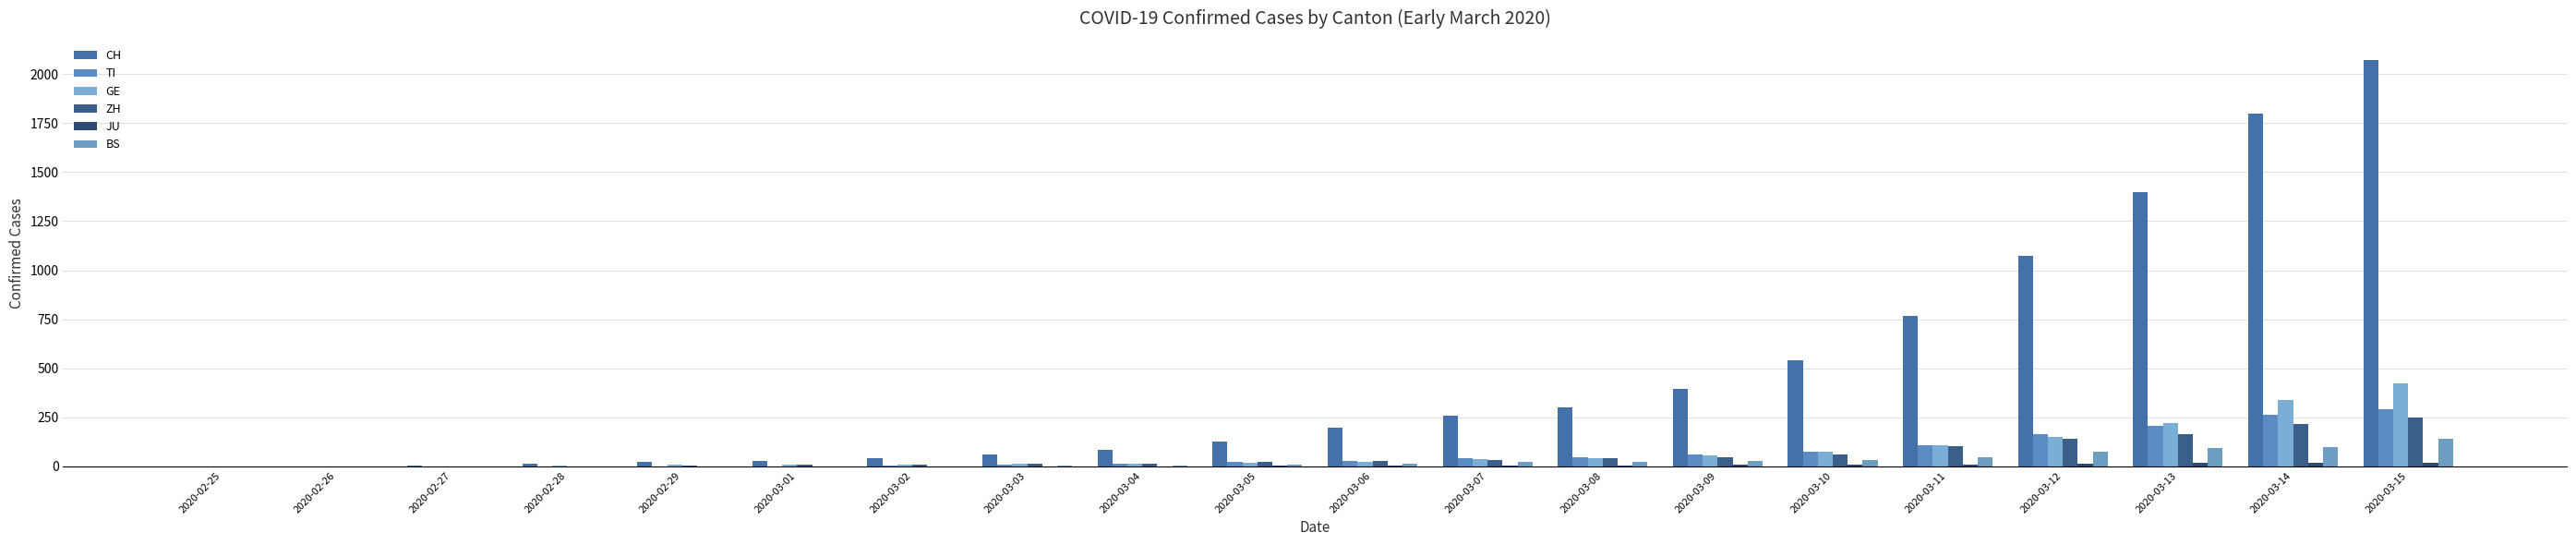

Which series has the largest total across all categories?

CH